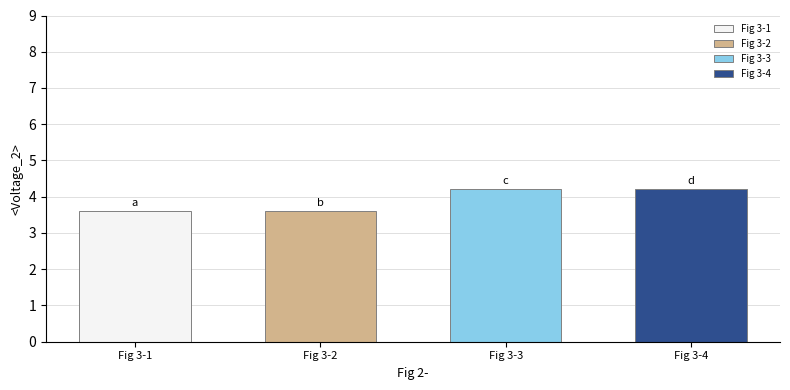

What is the minimum value shown in the chart?

3.6